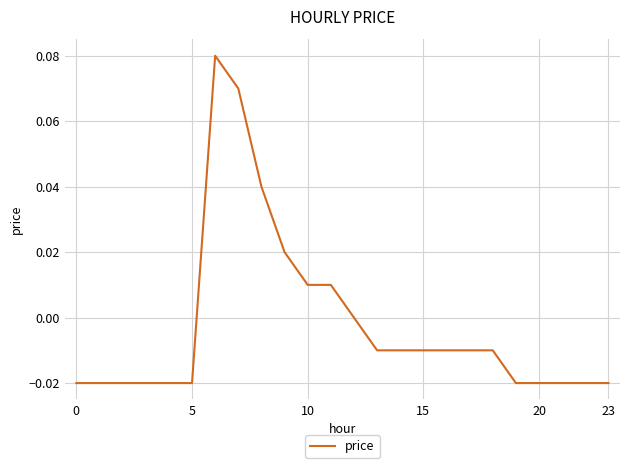

Where is the data nearest to the value 0?

12